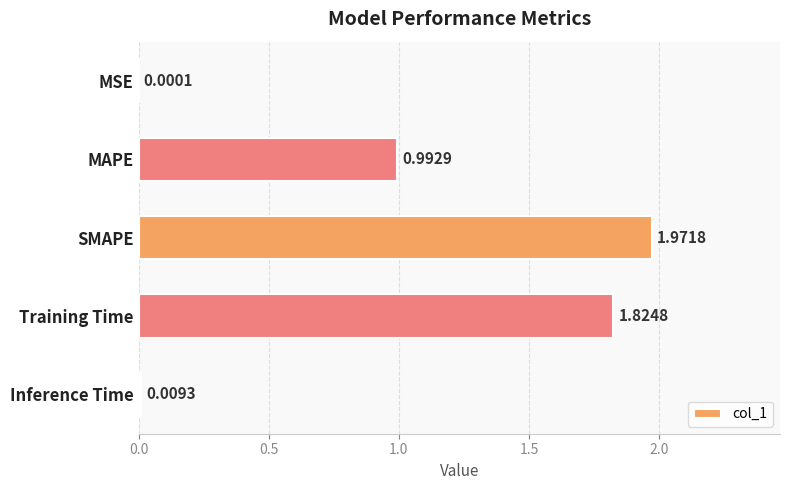

Which has a higher value, MSE or Inference Time?

Inference Time